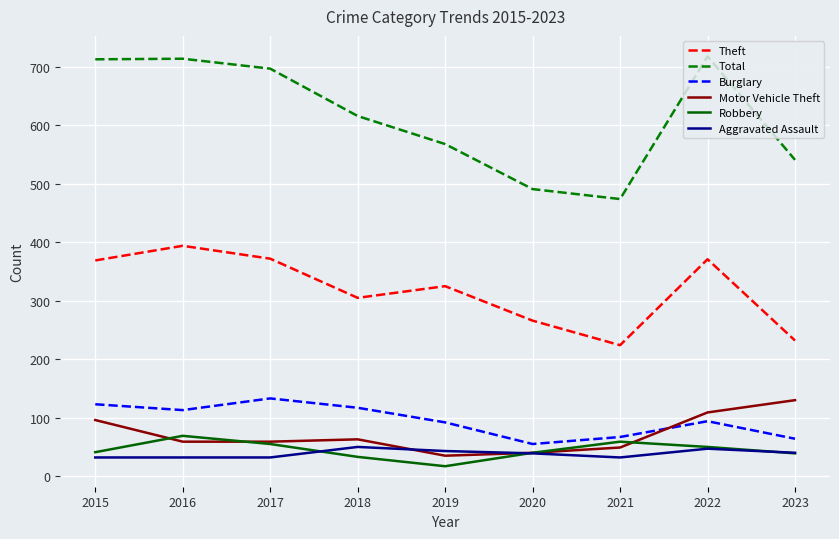

True or false: Robbery and Burglary intersect in this chart.

False